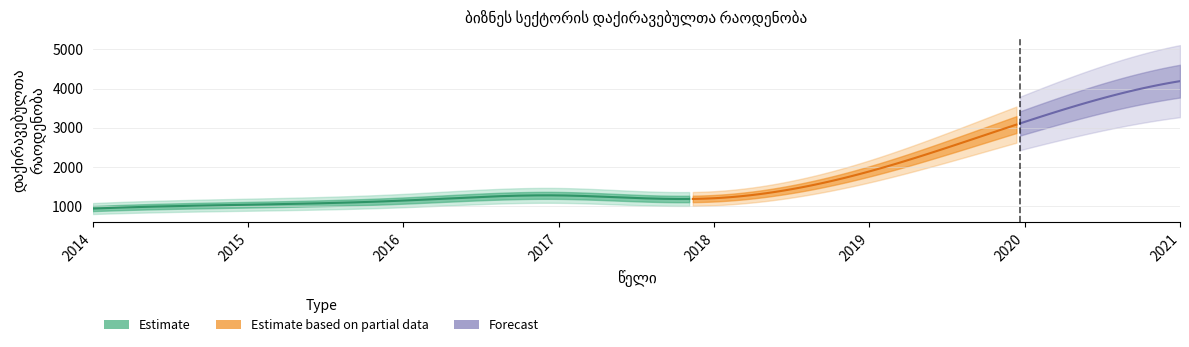

The chart shows a value of 1136 at 2016. True or false?

True